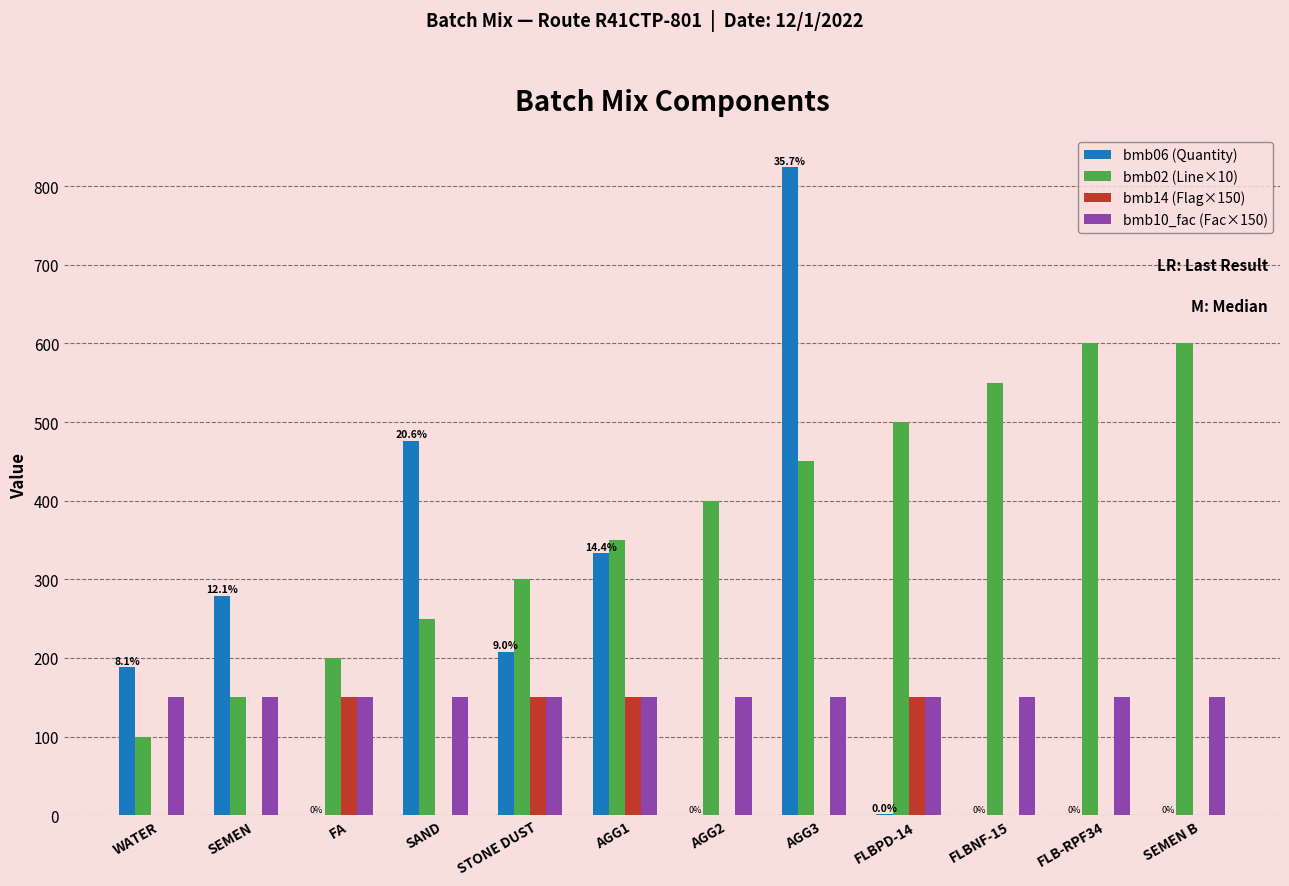

True or false: bmb14 (Flag×150) has a value of 0.0 at SAND.

True